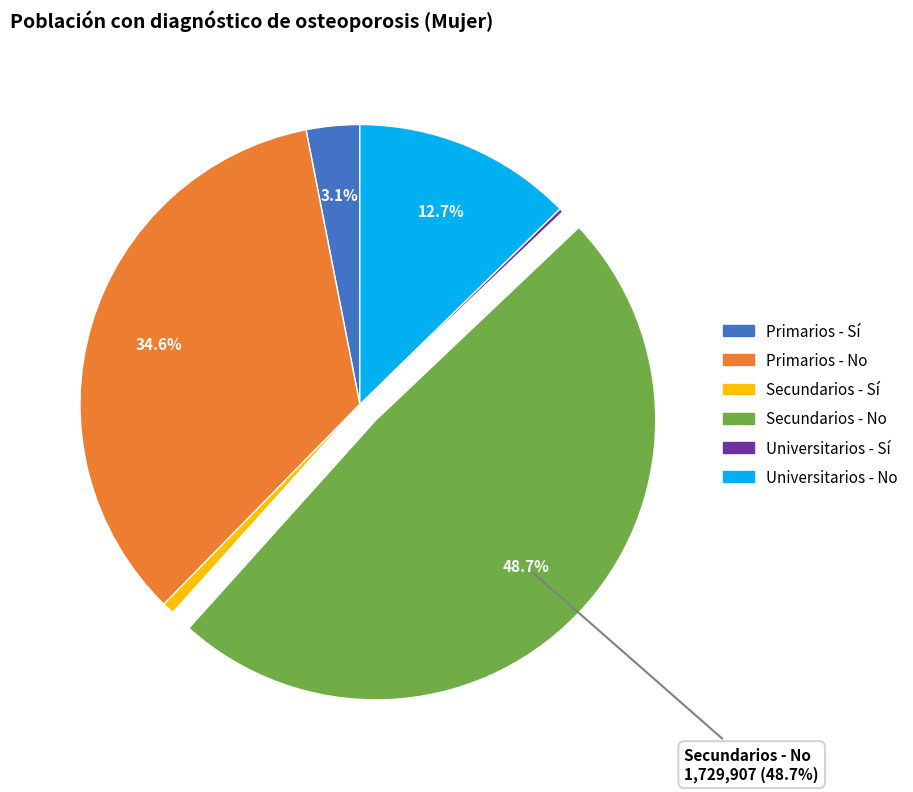

True or false: Secundarios - Sí accounts for 1% of the total.

True